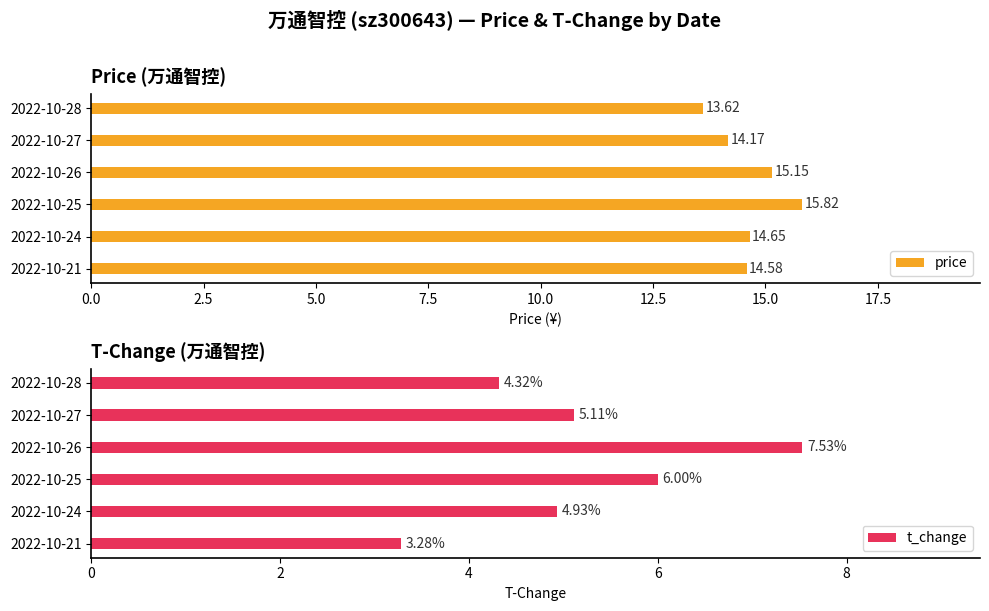

Is it true that t_change equals 5.1 at 2022-10-27?

True